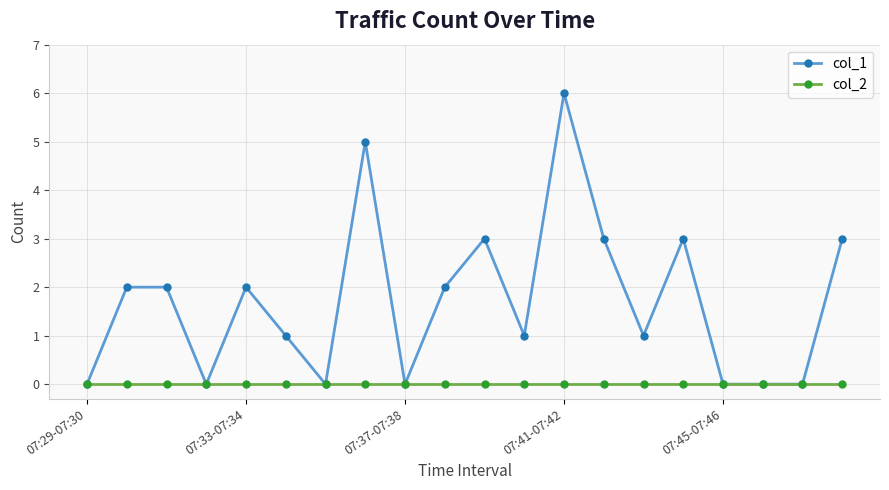

Which series has the widest spread of values?

col_1